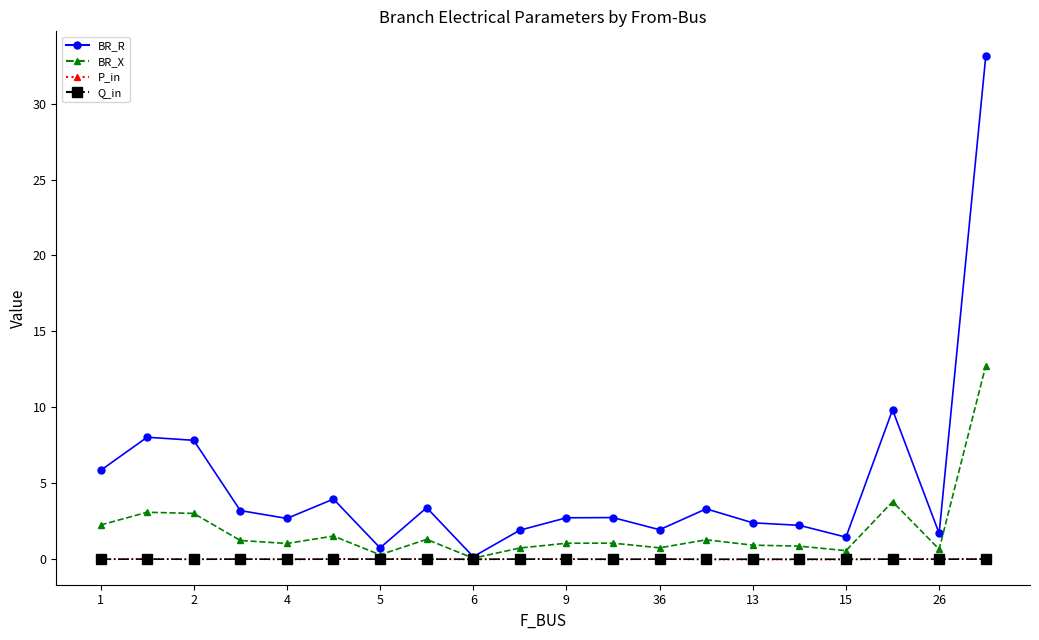

Which series has the largest total across all categories?

BR_R